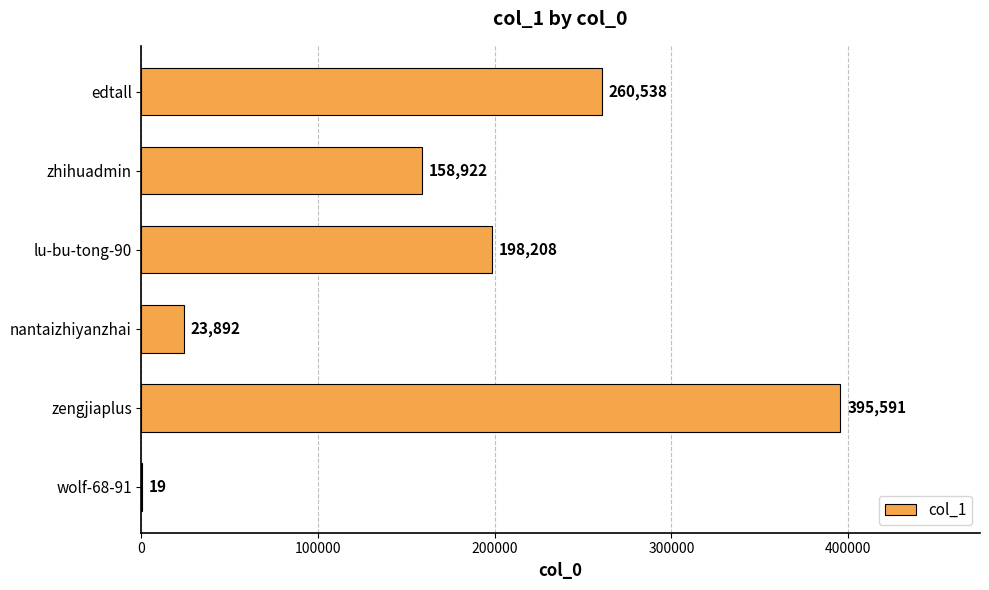

Where is the data nearest to the value 197805?

lu-bu-tong-90